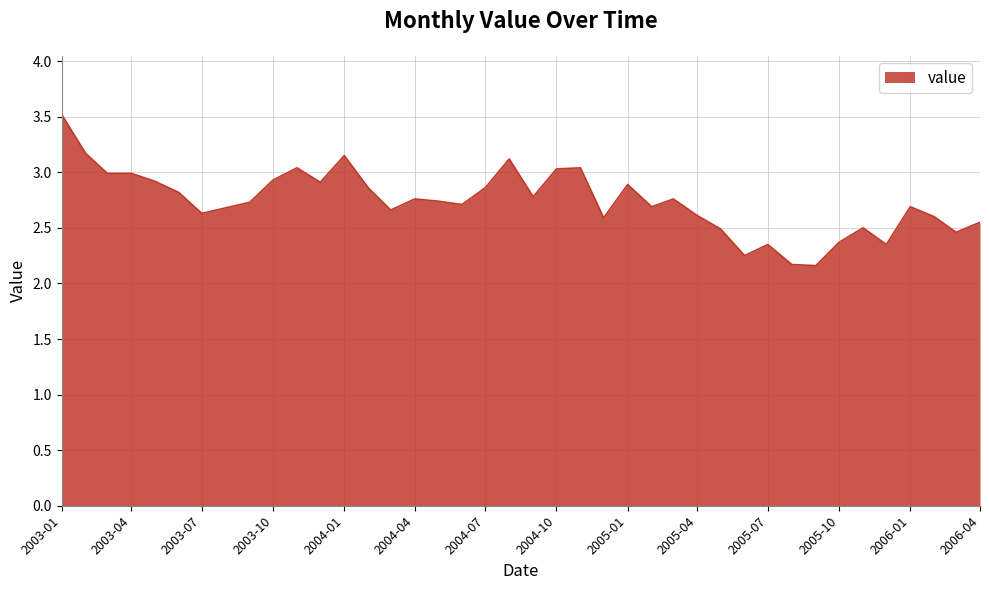

What is the greatest value displayed?

3.5